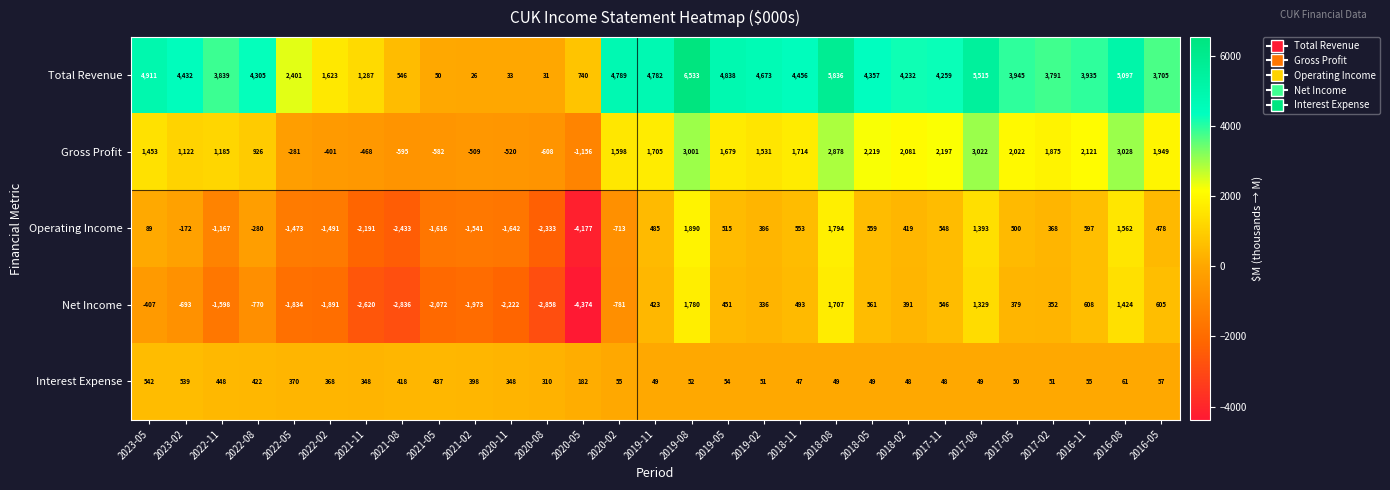

Which category has the lowest value across all series?

2020-05